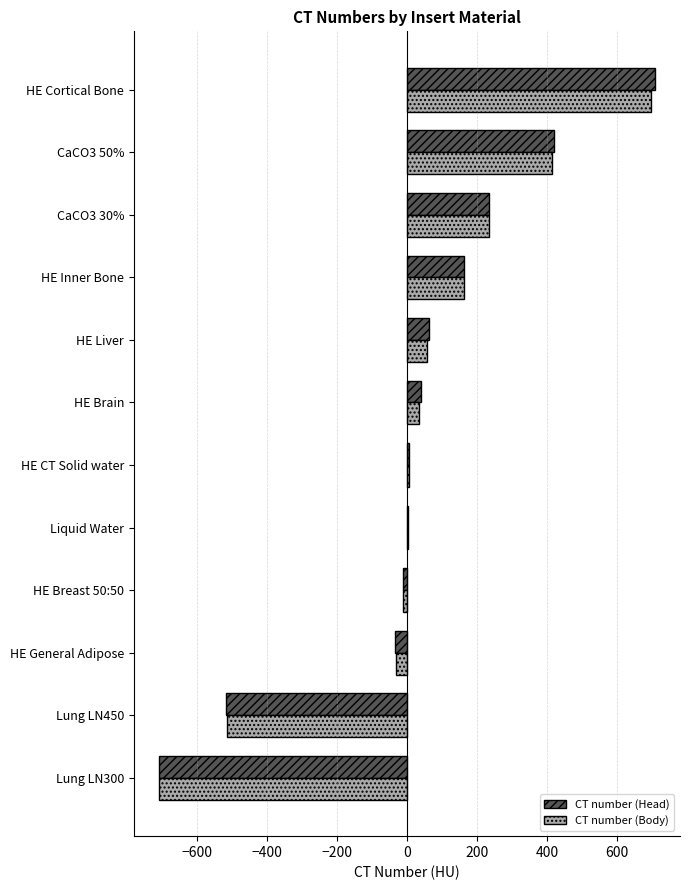

Is it true that CT number (Body) equals 57 at HE Liver?

True